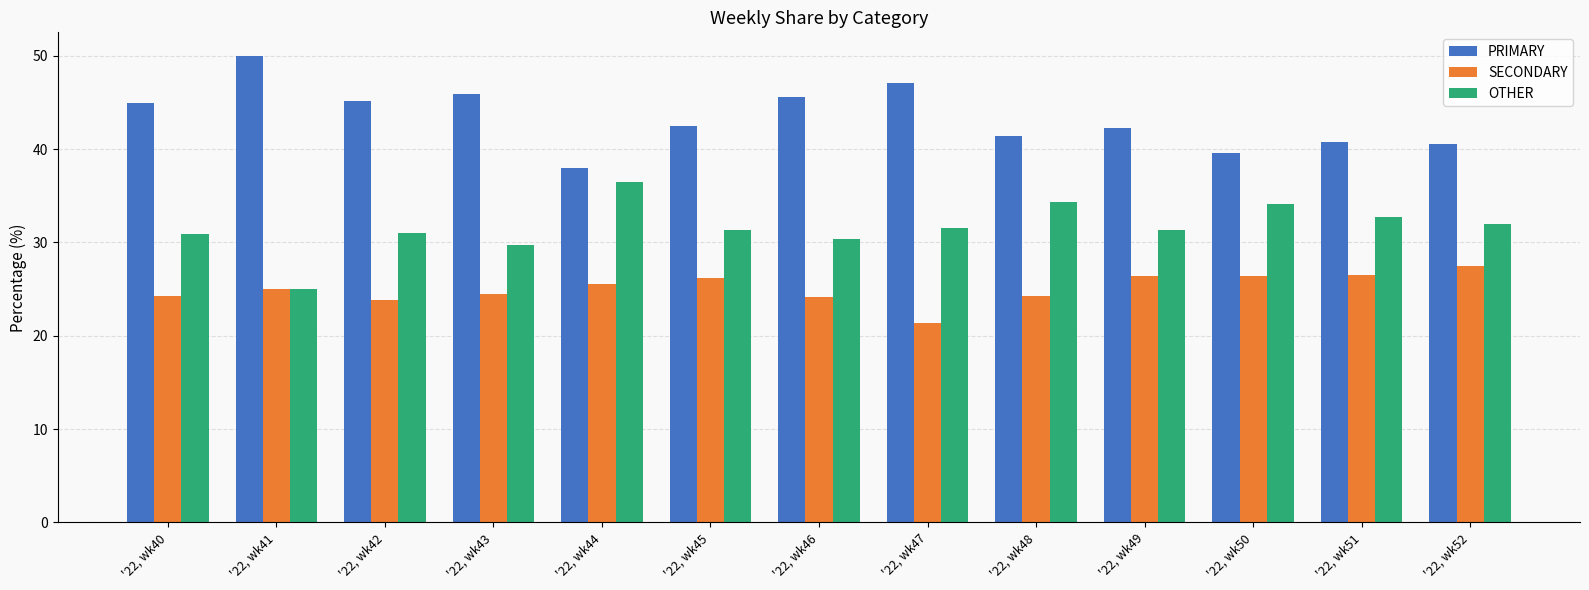

What is the average value of the SECONDARY series?

25.1